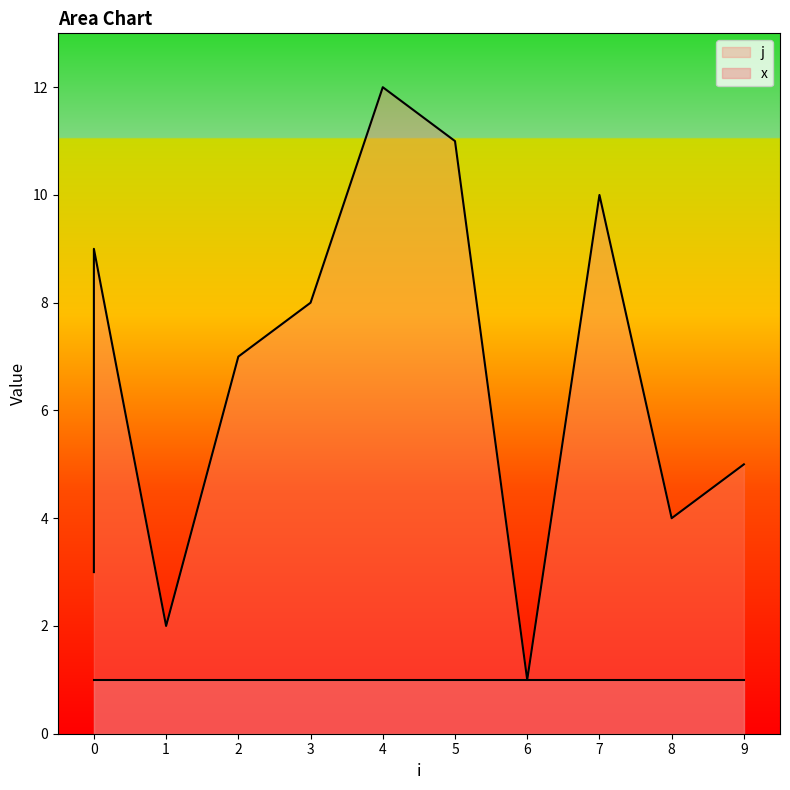

At which category does the chart reach its peak across all series?

4